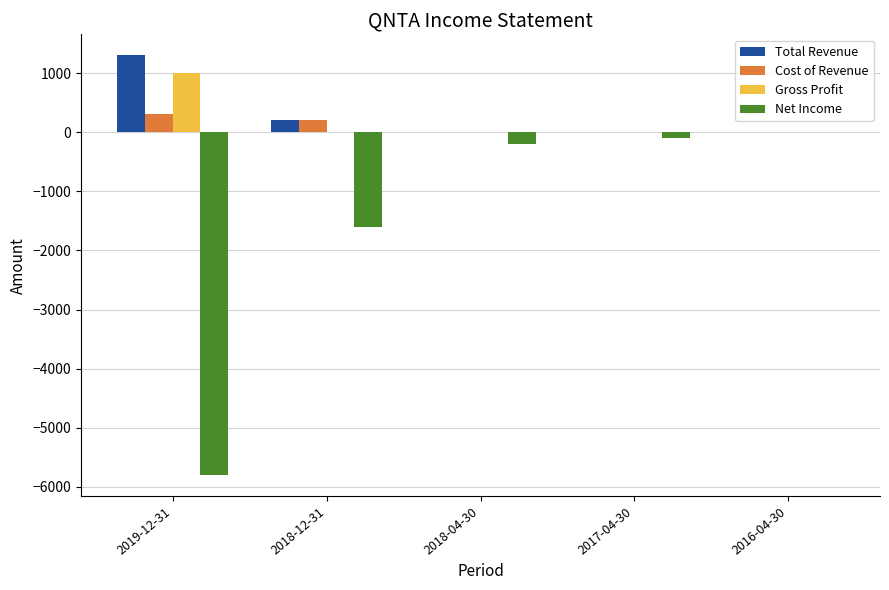

At which label is Cost of Revenue closest to 150?

2018-12-31